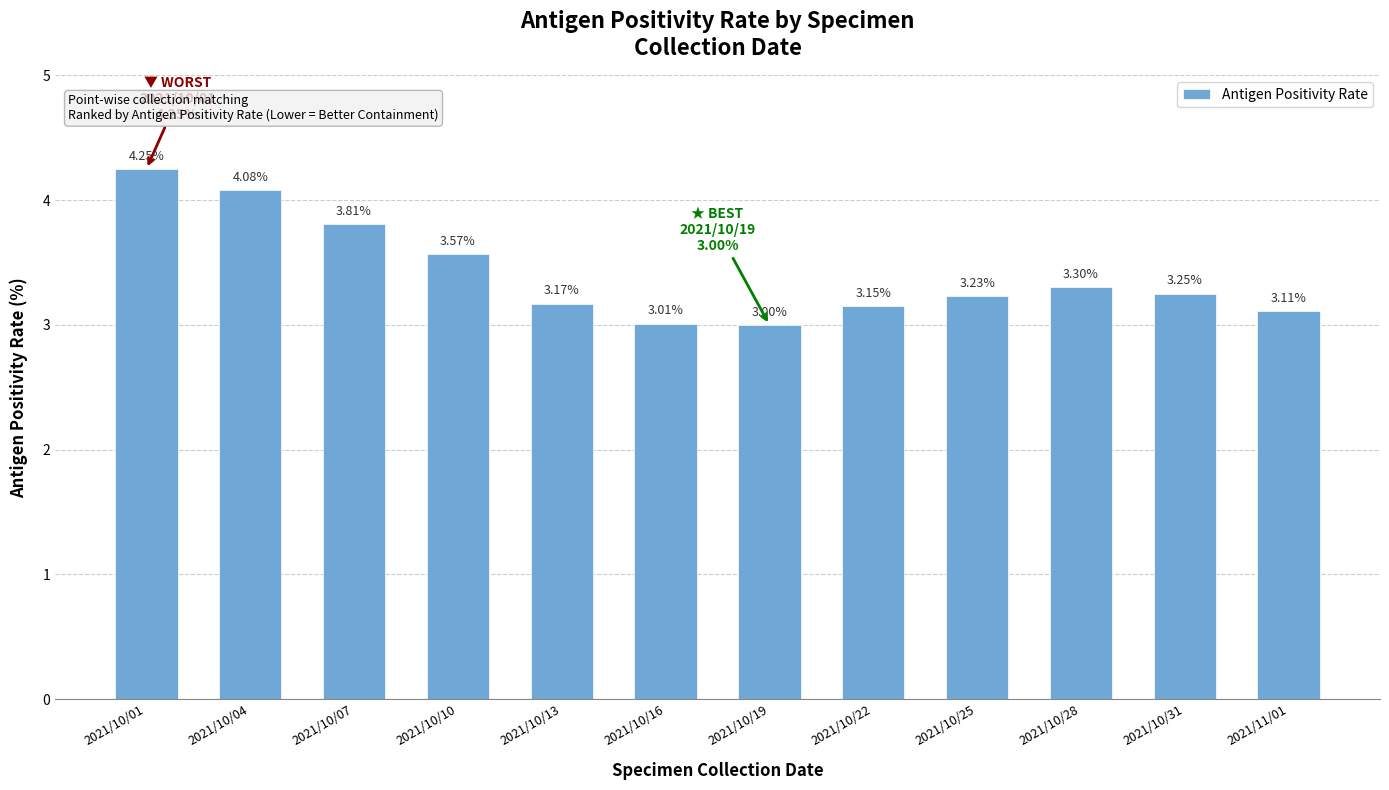

Are the bars horizontal?

No